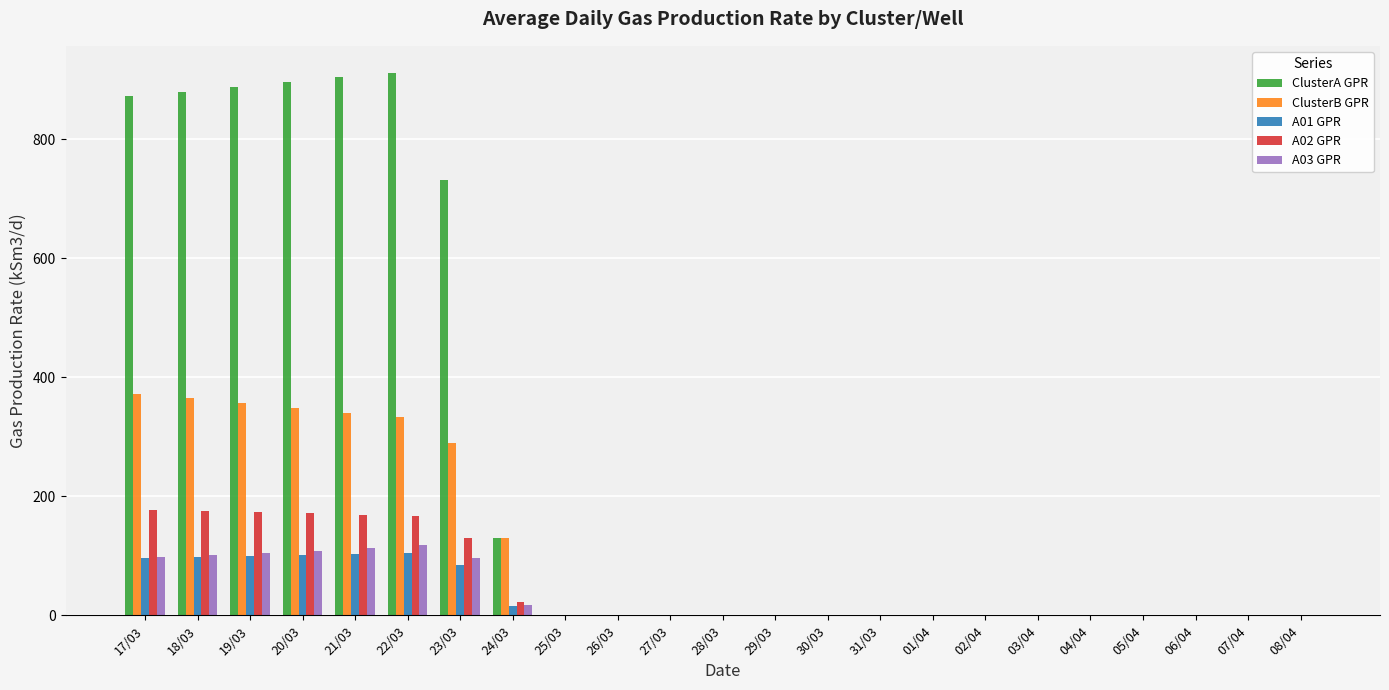

The ClusterA GPR series shows 0.0 at 08/04. True or false?

True